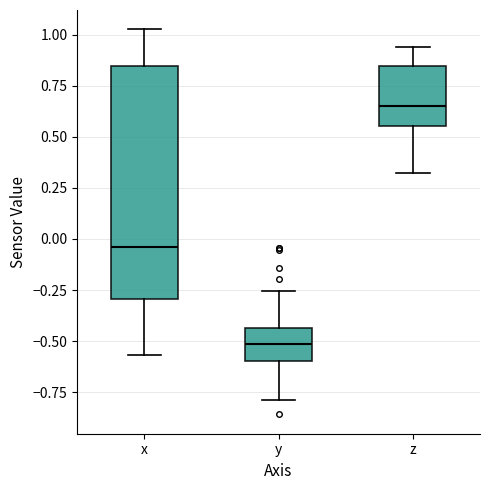

Where is the lower edge of the box for x on the y-axis? The values are not printed on the chart, so give them approximately, as read against the axis.

-0.30